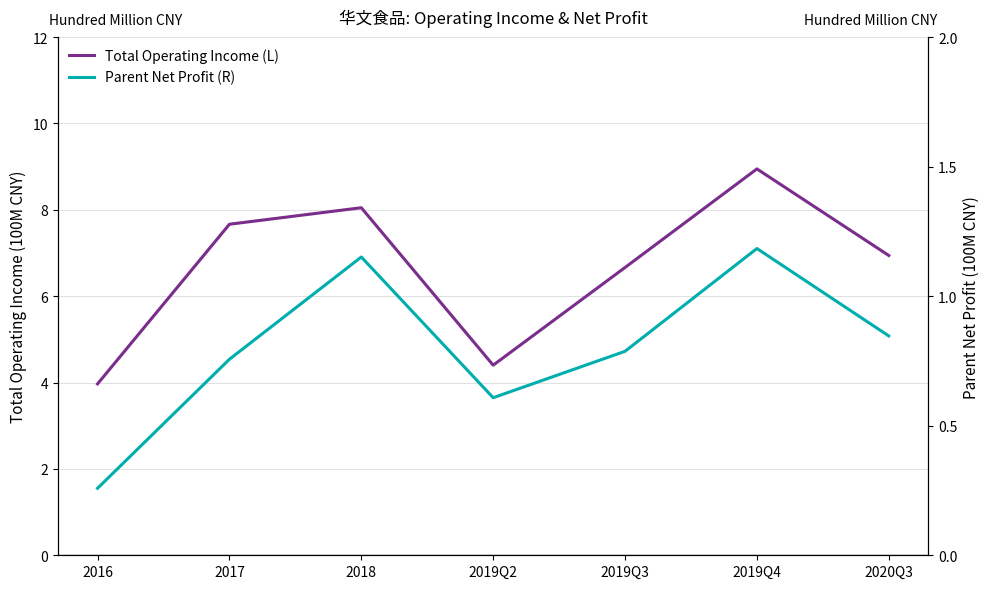

Which category has the lowest value in the Parent Net Profit (R) series?

2016